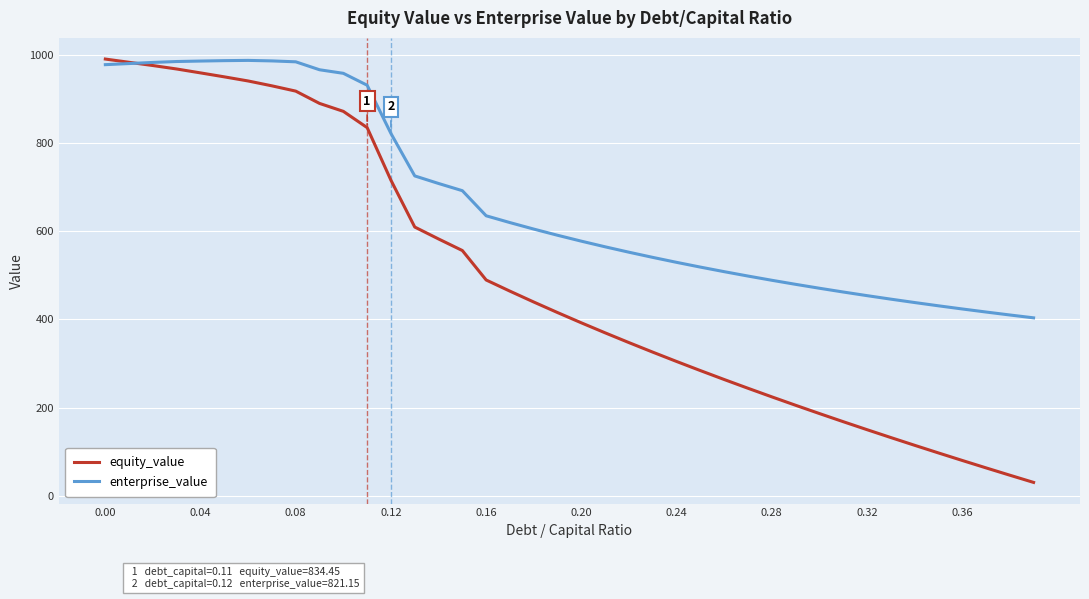

What is the minimum value shown in the chart?

30.7